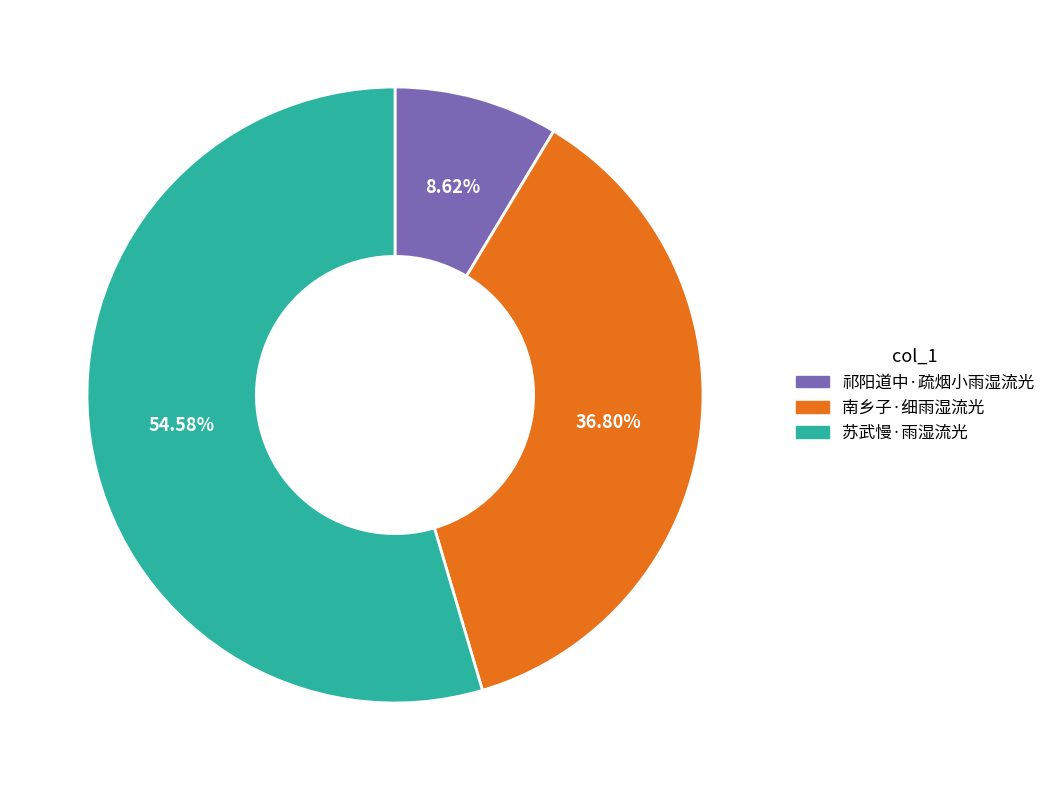

Count the number of slices in the pie.

3